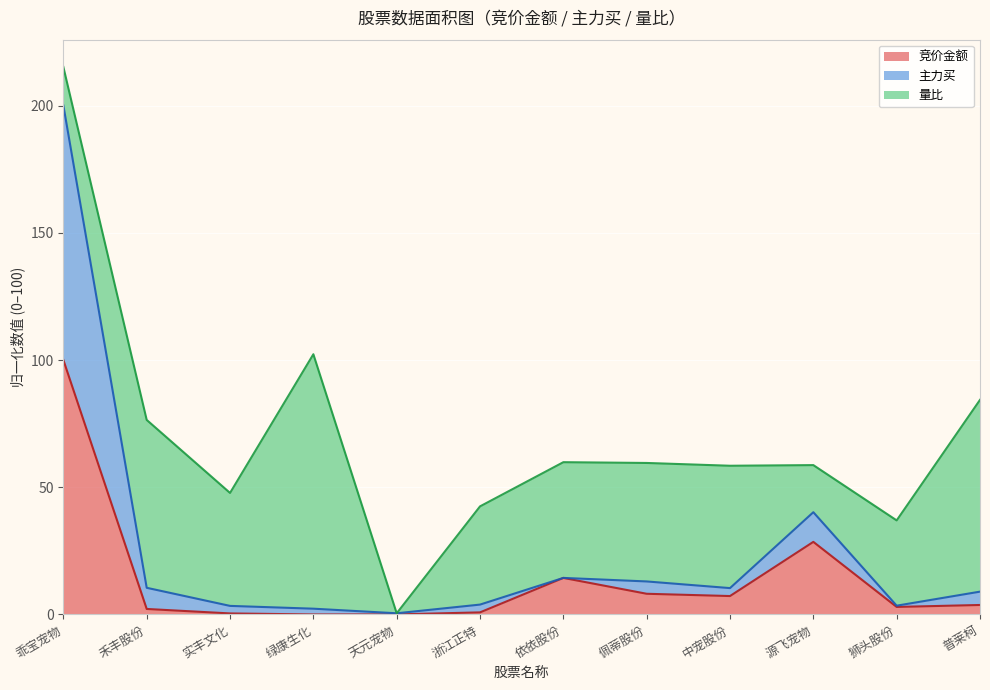

Which series has the widest spread of values?

主力买